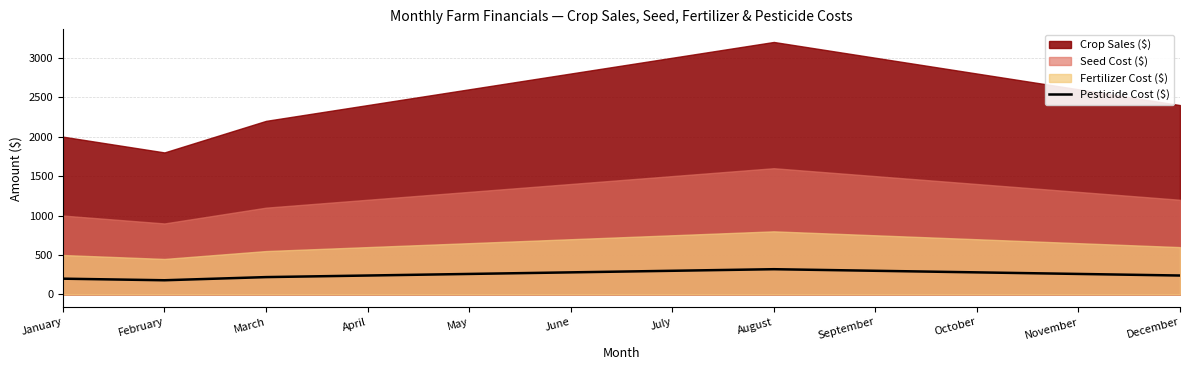

What is the lowest value of the Pesticide Cost ($) series?

180